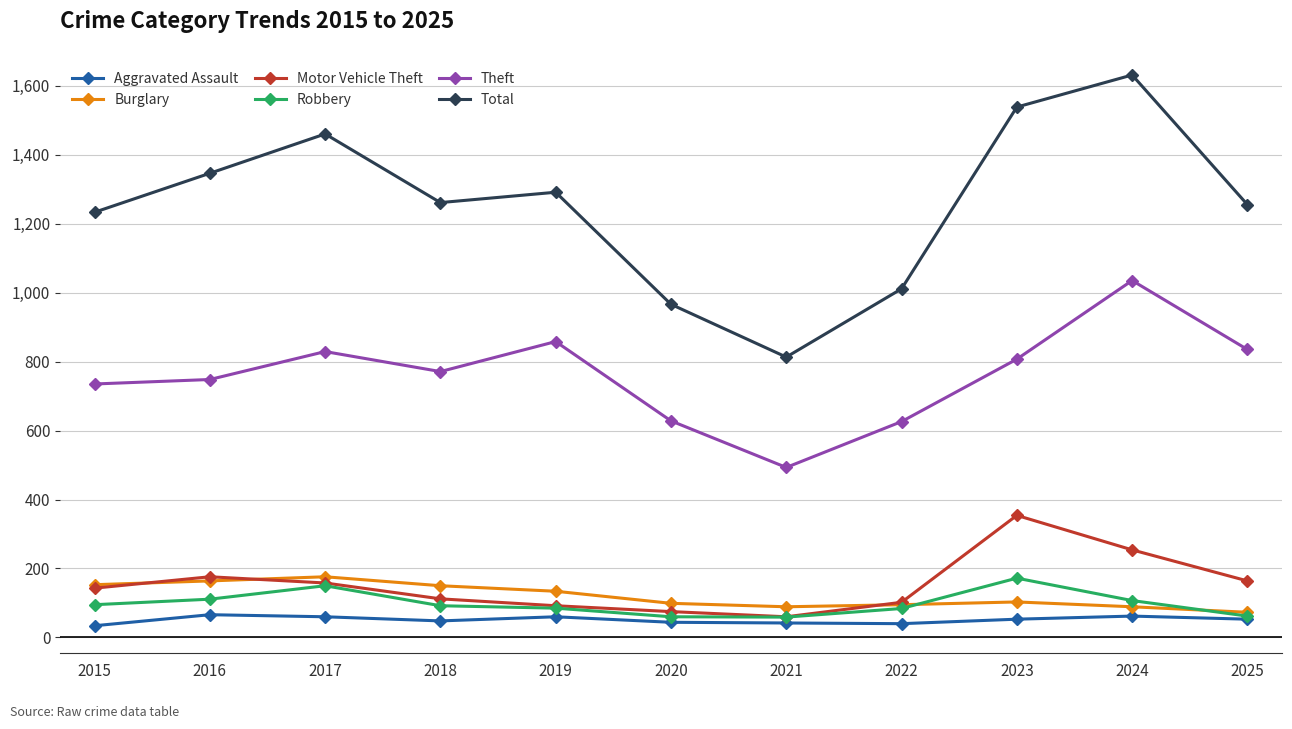

Which category has the highest value in the Motor Vehicle Theft series?

2023